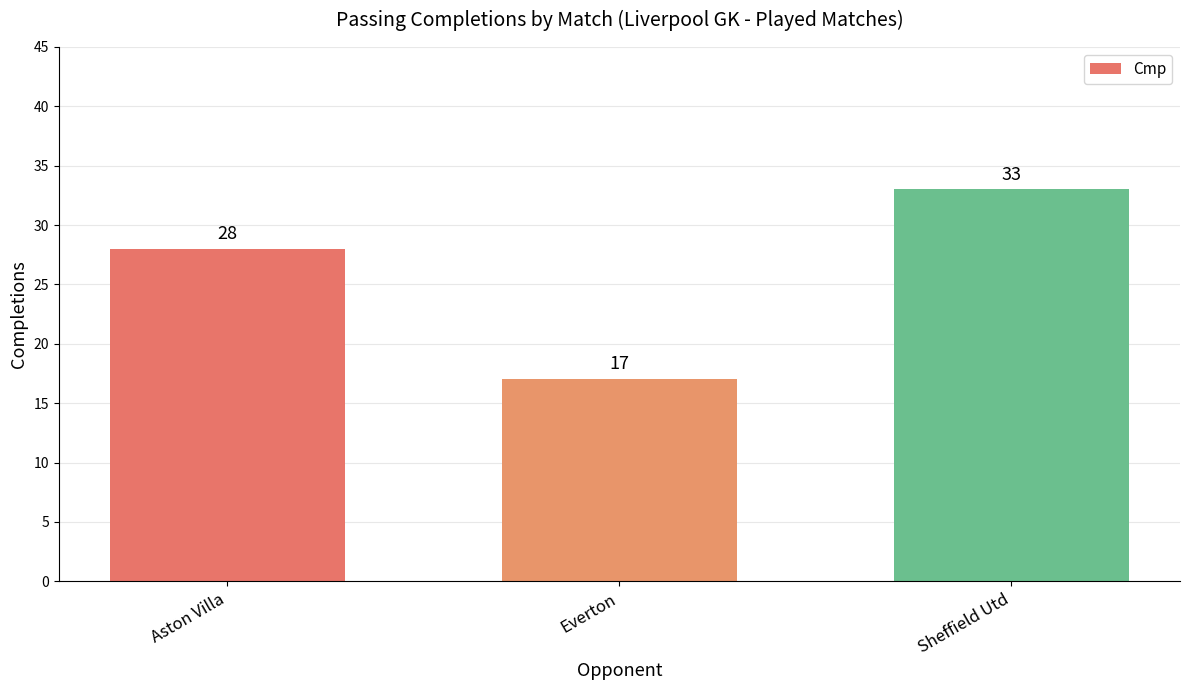

Reading right to left, list all the values displayed in this chart.

Sheffield Utd=33	Everton=17	Aston Villa=28